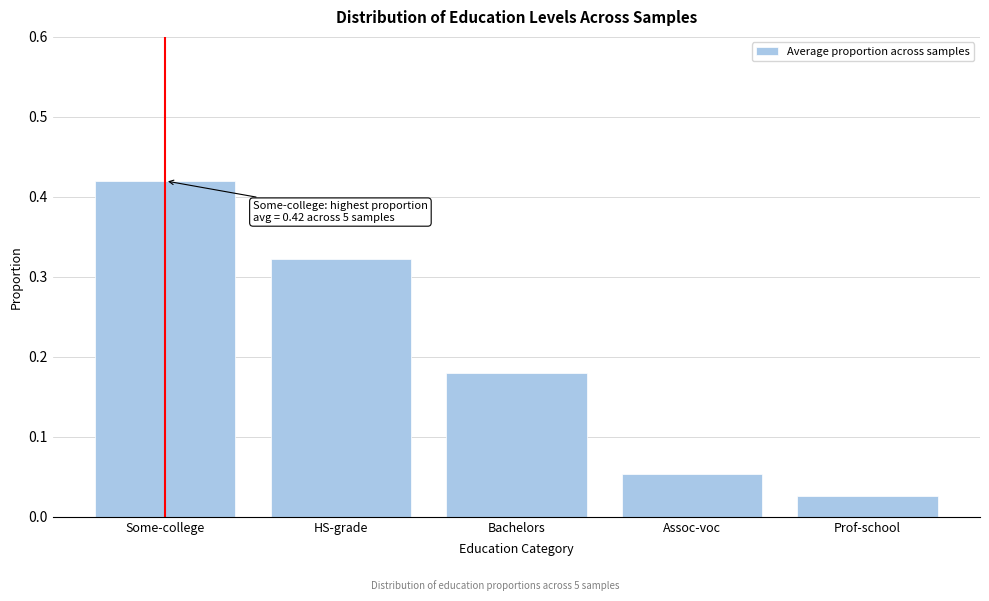

True or false: the data shows 0.6 at Some-college.

False